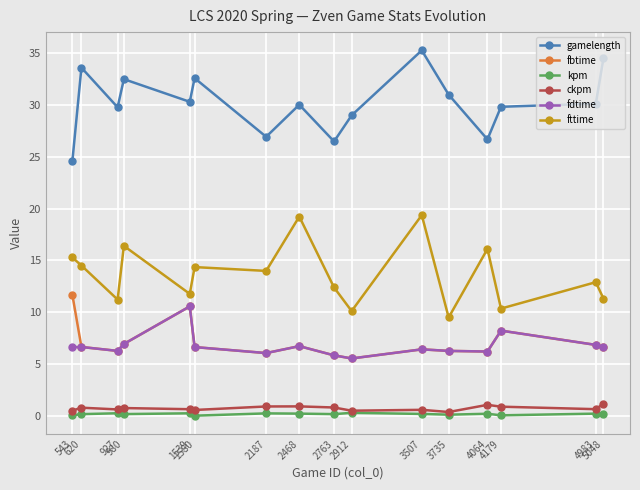

Does the chart display data point markers on the line(s)?

Yes